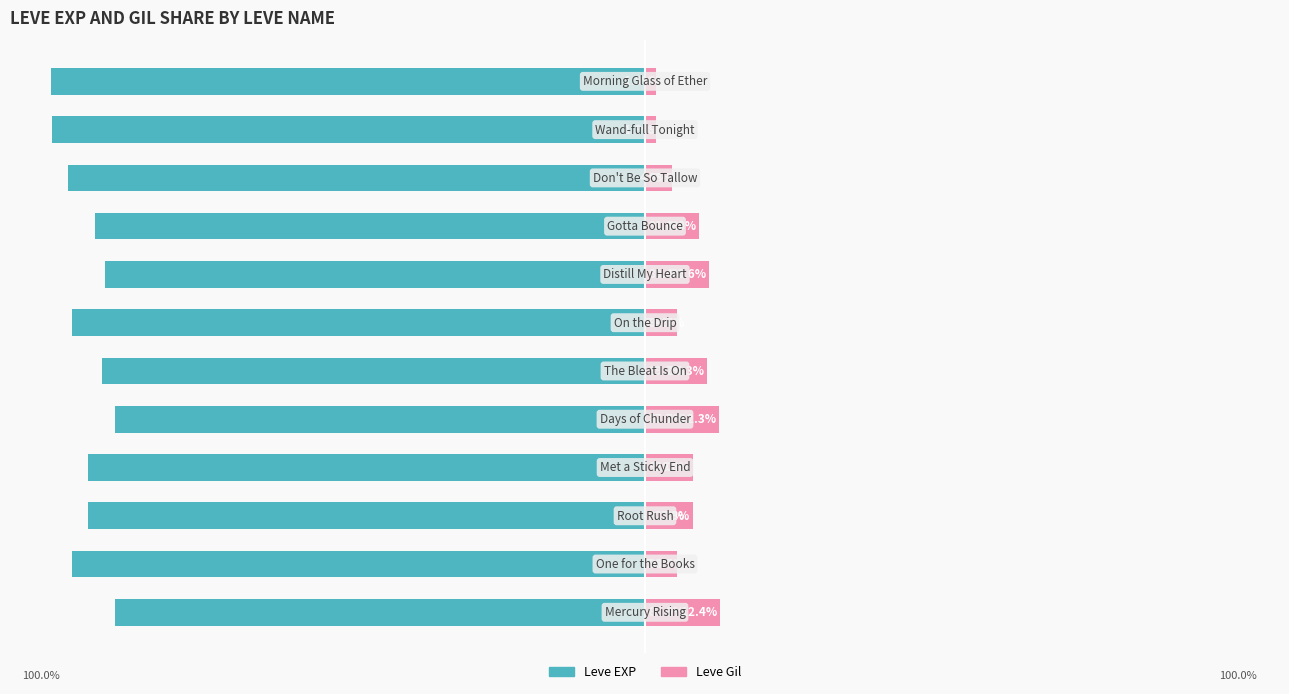

How many bars are there in each group?

2